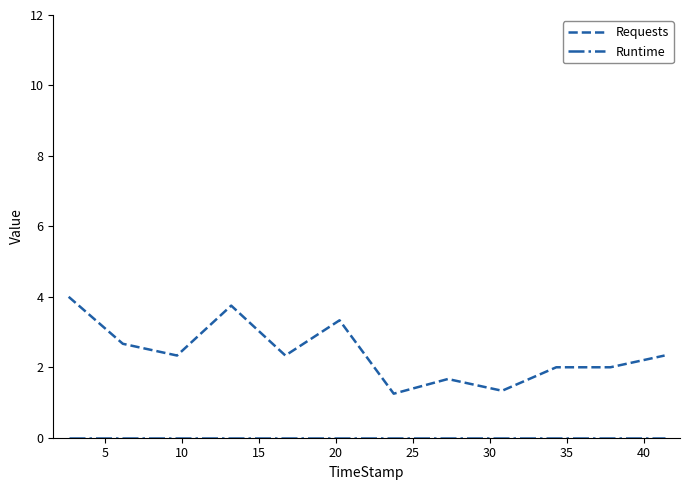

Which series has the largest total across all categories?

Requests